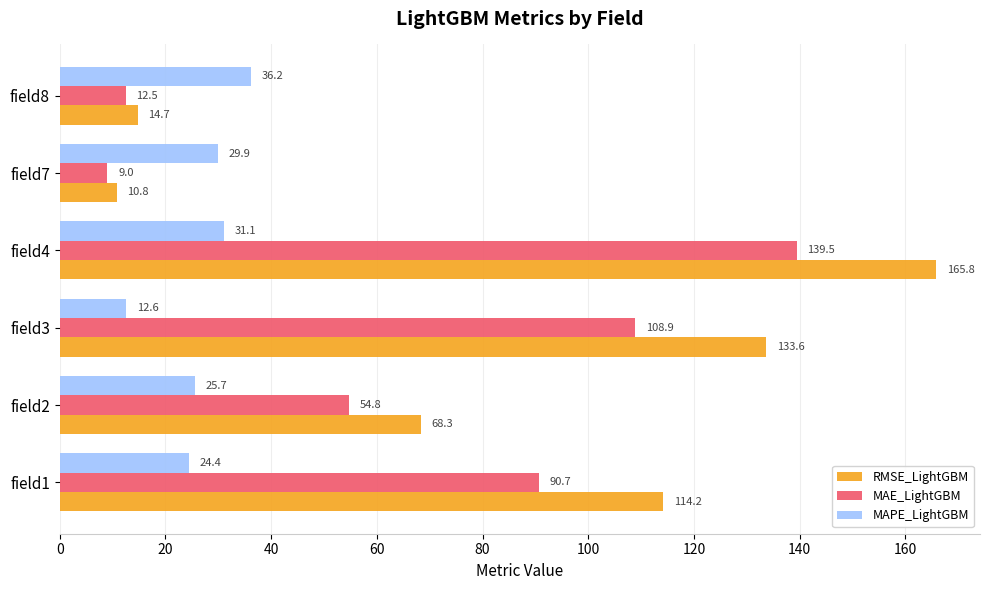

What is the highest value of the RMSE_LightGBM series?

165.8